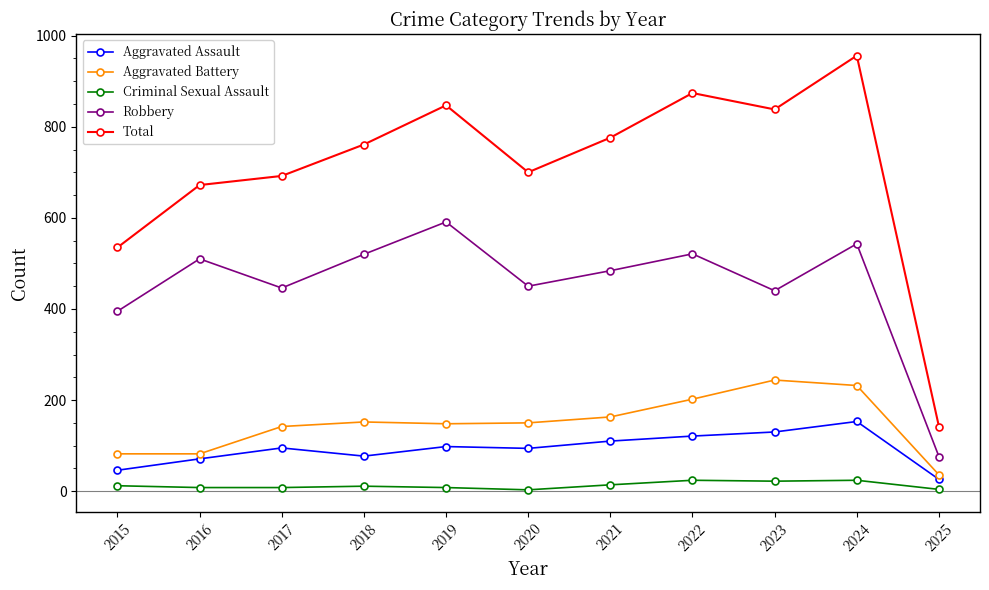

How many categories are shown in the chart?

11